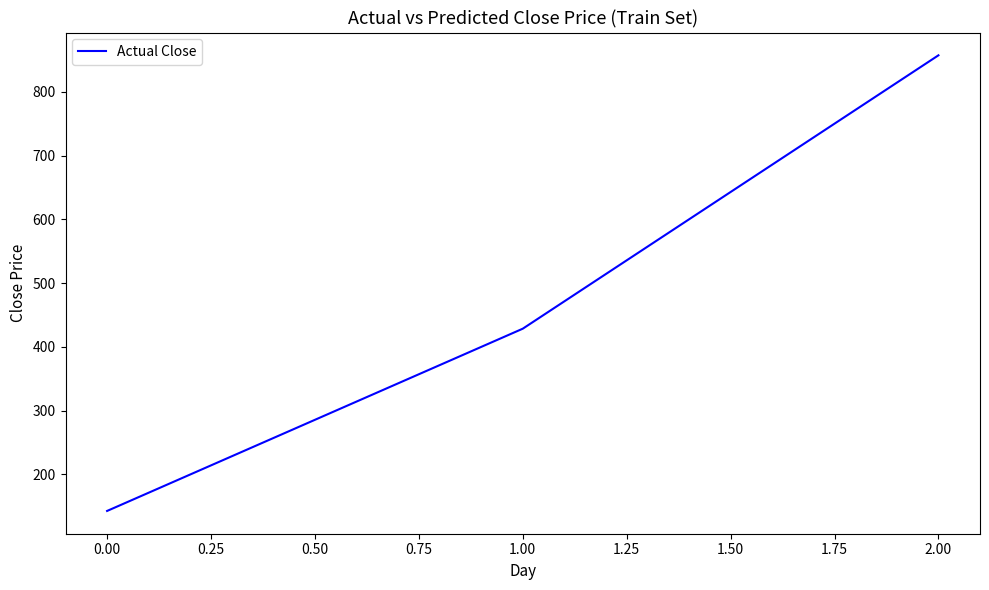

The value at 0.00 is 142.9. True or false?

True